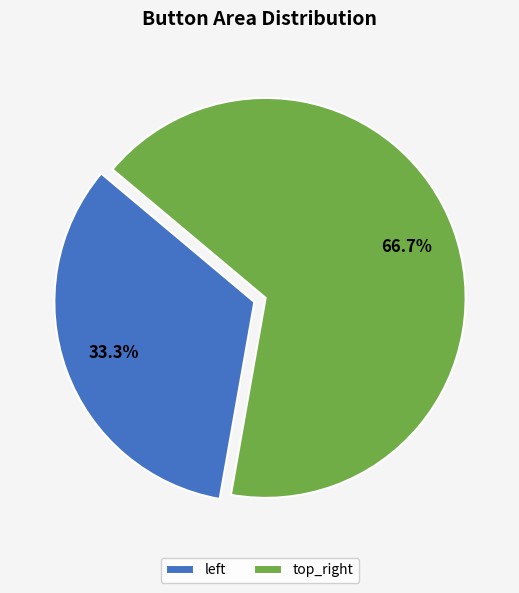

How many segments does this pie chart have?

2